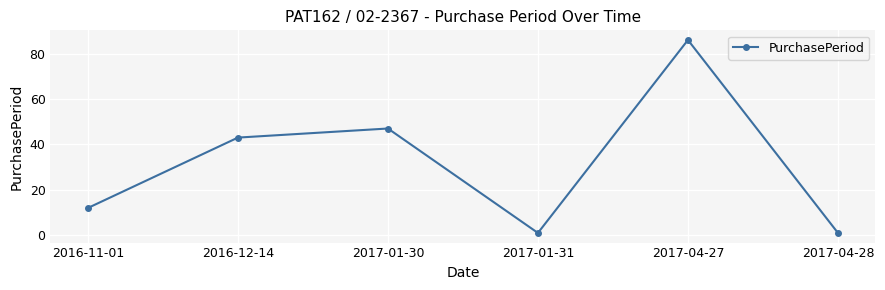

The chart shows a value of 67 at 2017-01-30. True or false?

False